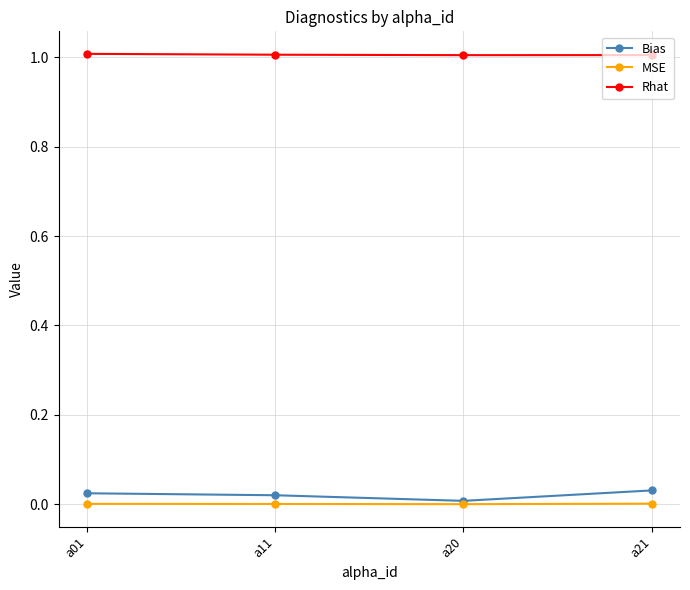

What is the total value across all series at a21?

1.0